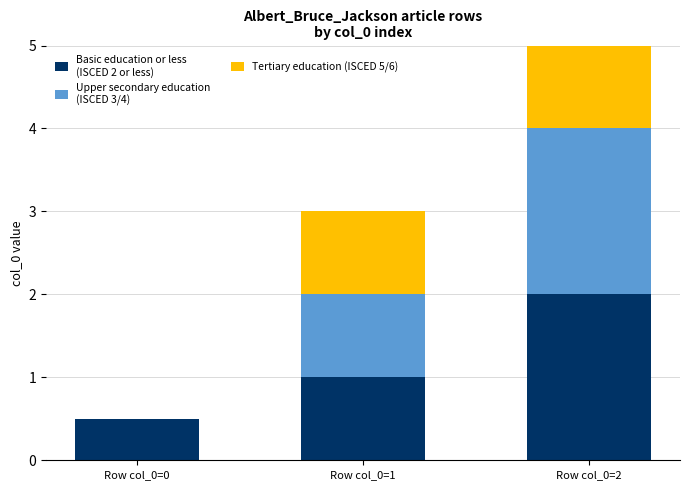

The value of Upper secondary education
(ISCED 3/4) at Row col_0=2 is 2.0. True or false?

True